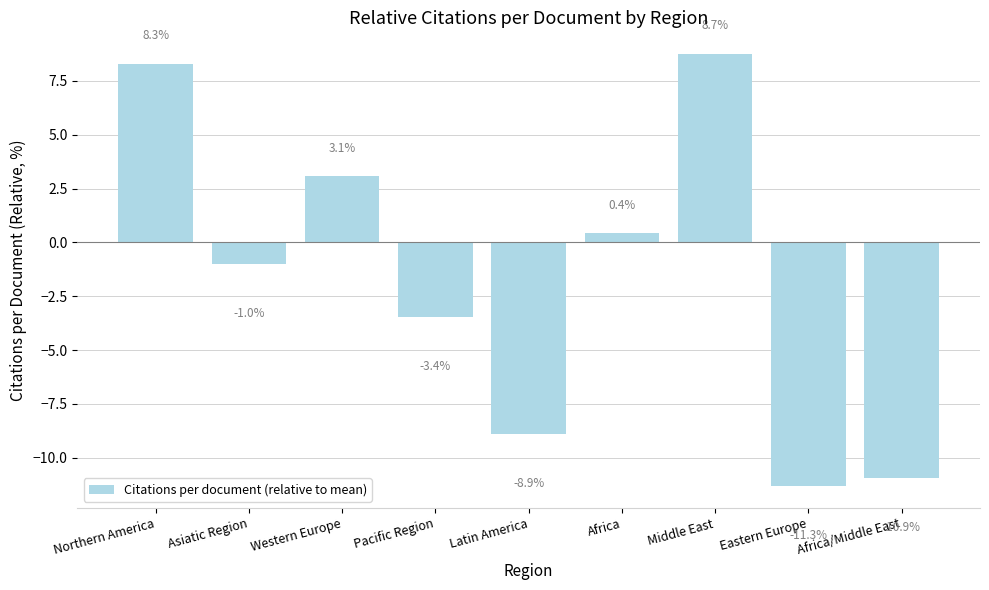

Where is the data nearest to the value -1?

Asiatic Region